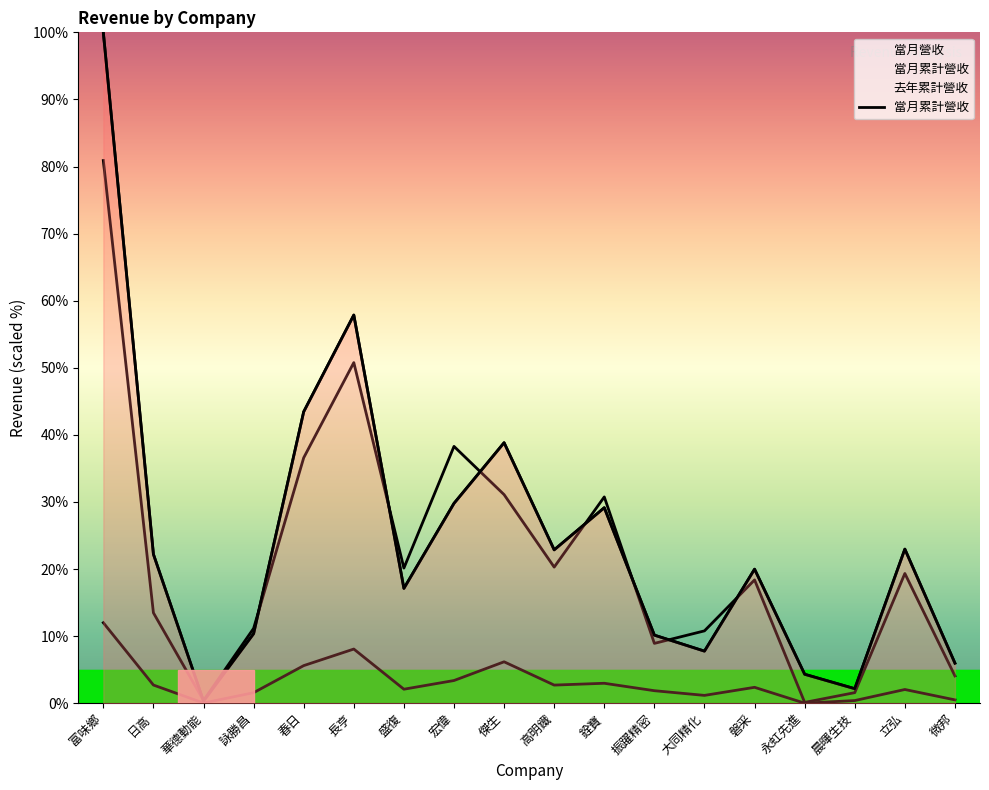

How many interior local peaks (higher than both neighbors) does the data have?

5